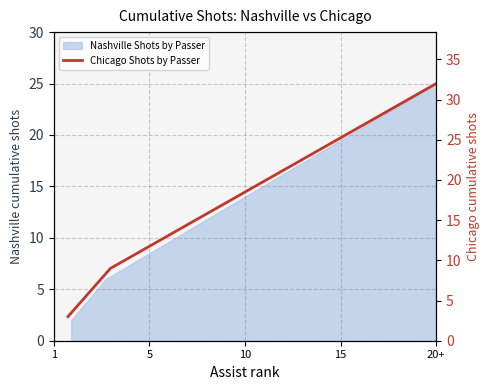

Does the chart have visible grid lines?

Yes